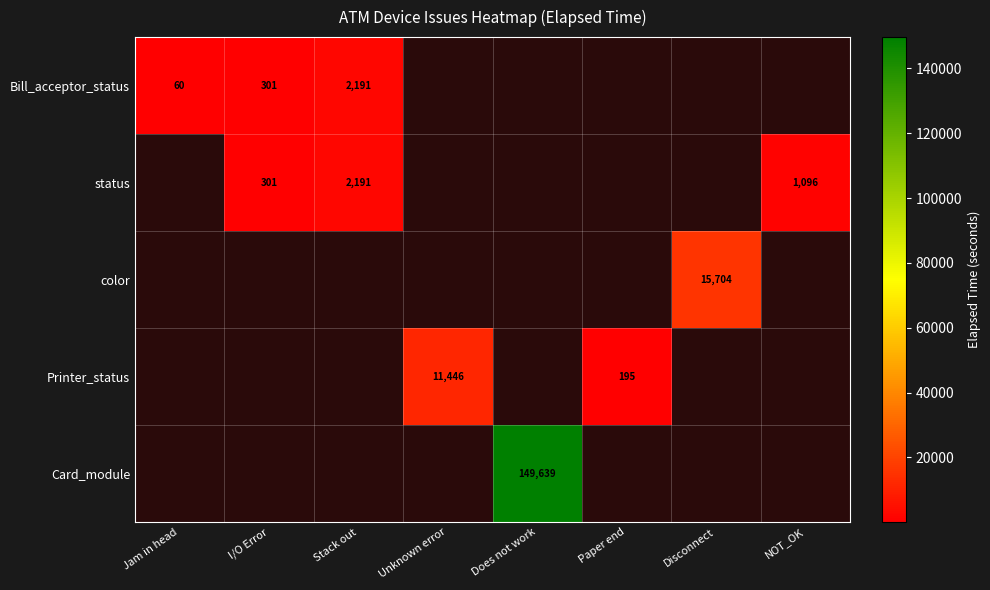

The Printer_status series shows 195 at Paper end. True or false?

True